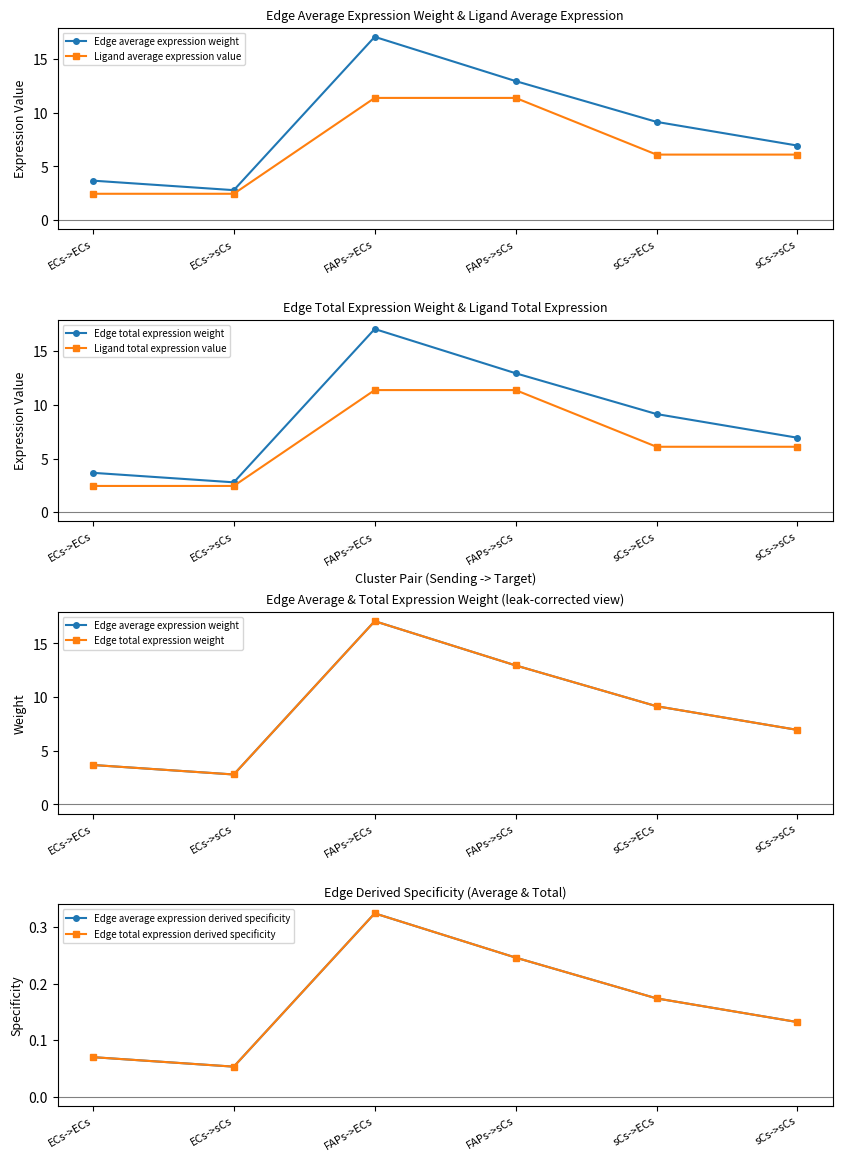

Which category has the highest value in the Edge total expression weight series?

FAPs->ECs